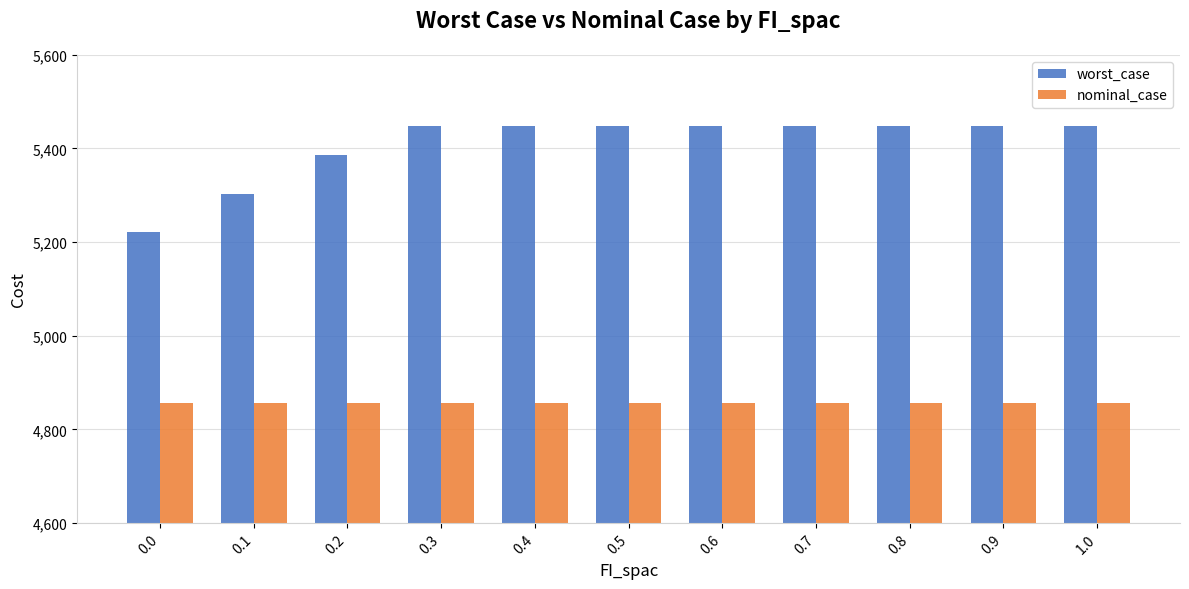

What value does the nominal_case series have at 0.6?

4855.5